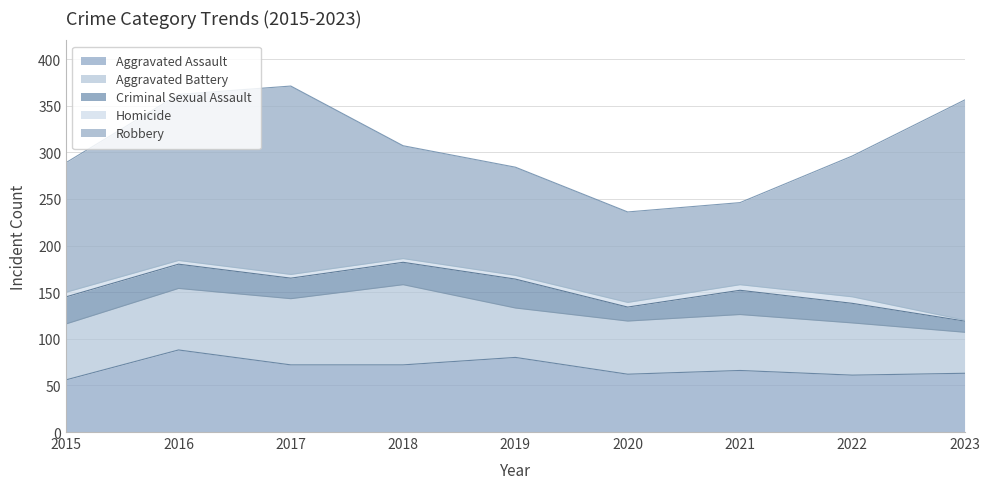

Does the chart display data point markers on the line(s)?

No